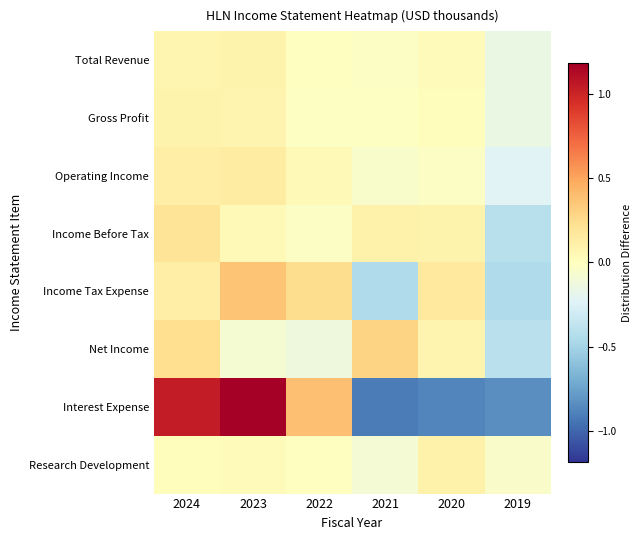

Which series has the largest total across all categories?

Interest Expense